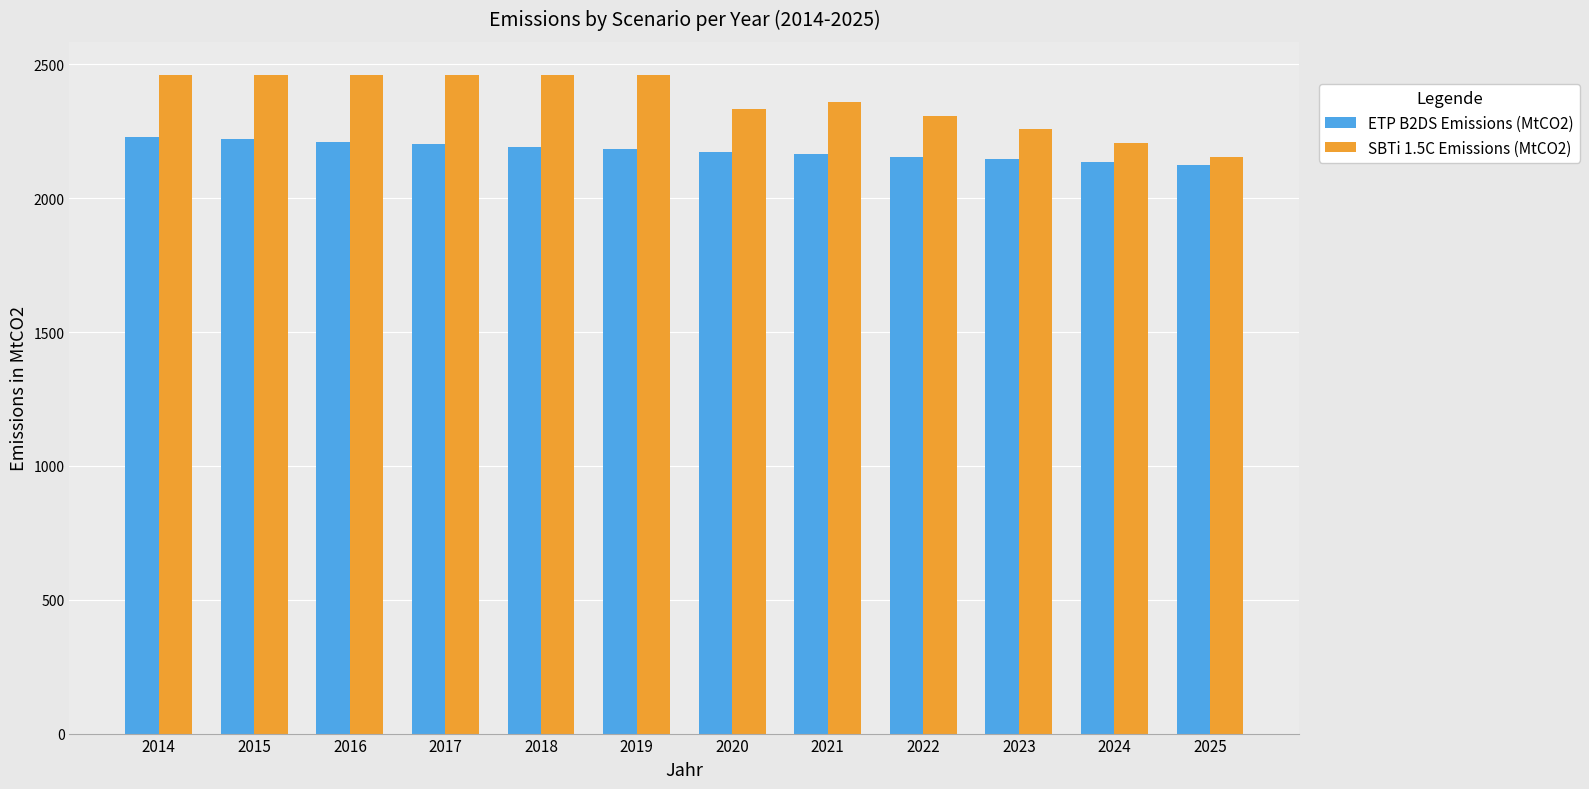

What is the spread (max minus min) of values at 2025?

28.7